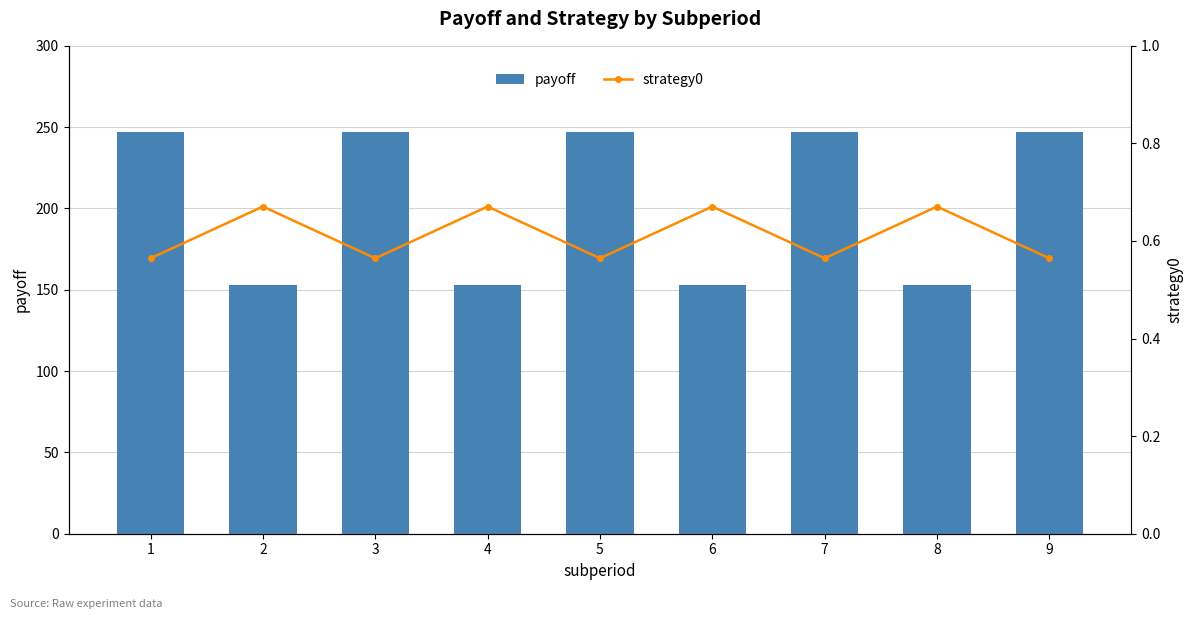

How many groups of bars are there?

9